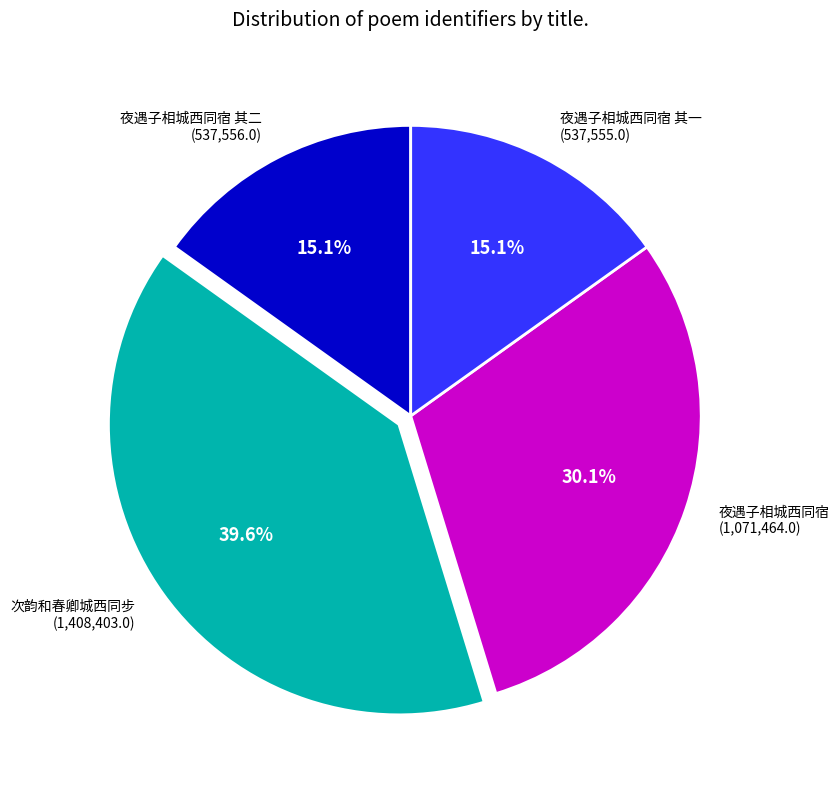

To the nearest percent, what is the average slice percentage?

25%